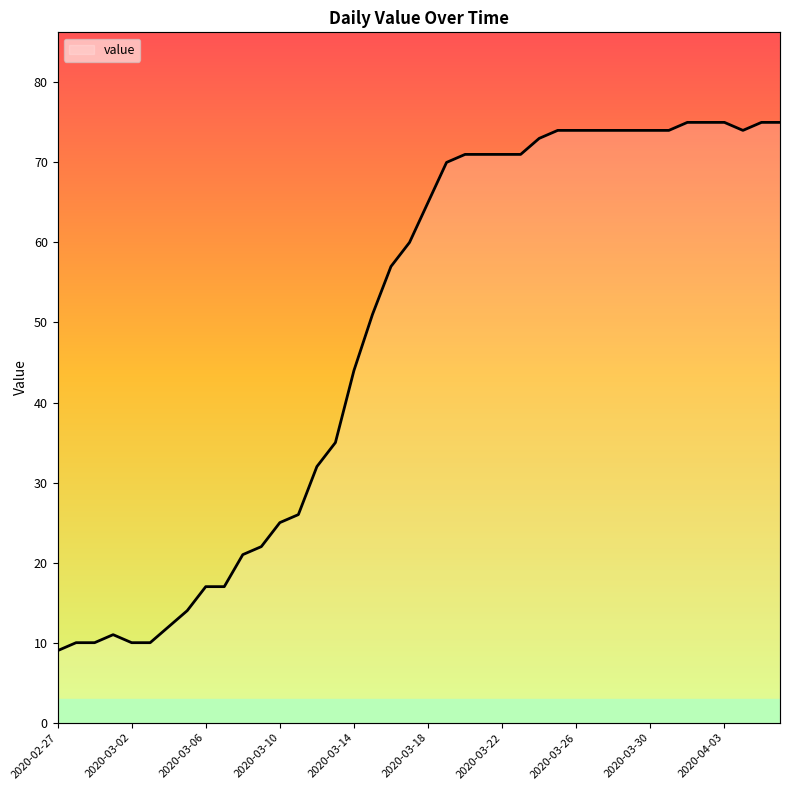

Is it true that the value at 2020-02-27 is 9?

True